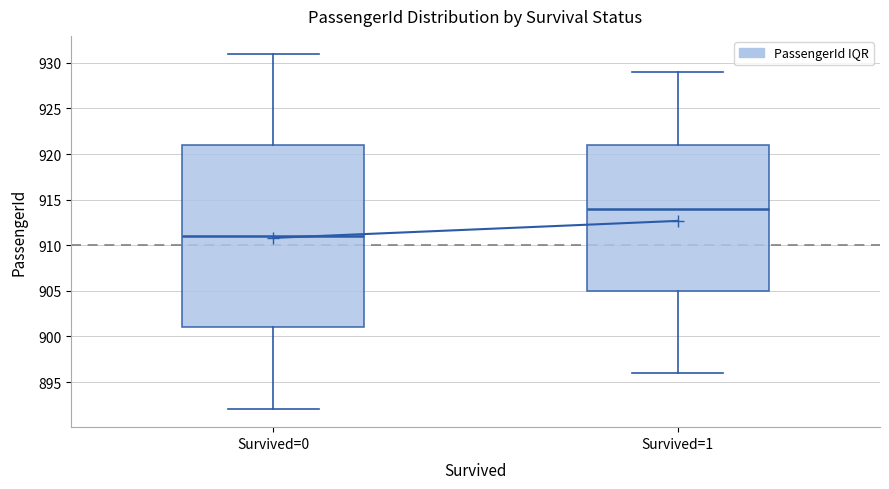

Where does the upper whisker of the box for Survived=1 end on the y-axis? The values are not printed on the chart, so give them approximately, as read against the axis.

929